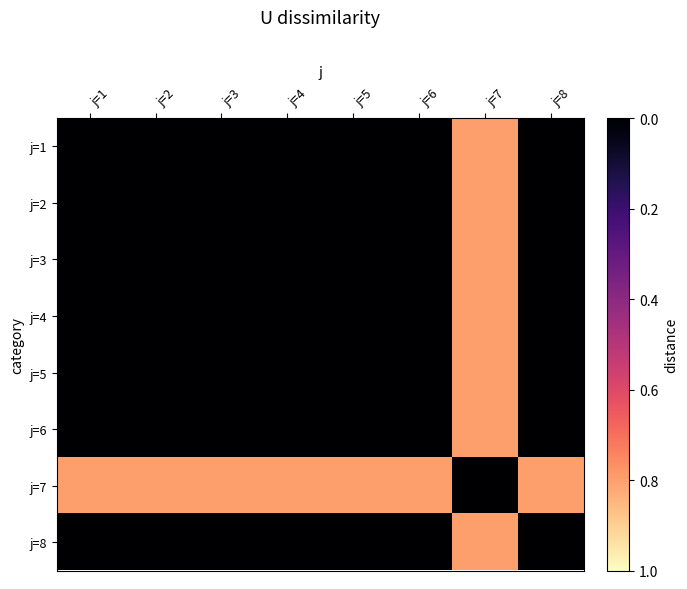

Reading left to right, list all the values displayed in this chart.

j=1: j=1=0.0	j=2=0.0	j=3=0.0	j=4=0.0	j=5=0.0	j=6=0.0	j=7=0.8	j=8=0.0
j=2: j=1=0.0	j=2=0.0	j=3=0.0	j=4=0.0	j=5=0.0	j=6=0.0	j=7=0.8	j=8=0.0
j=3: j=1=0.0	j=2=0.0	j=3=0.0	j=4=0.0	j=5=0.0	j=6=0.0	j=7=0.8	j=8=0.0
j=4: j=1=0.0	j=2=0.0	j=3=0.0	j=4=0.0	j=5=0.0	j=6=0.0	j=7=0.8	j=8=0.0
j=5: j=1=0.0	j=2=0.0	j=3=0.0	j=4=0.0	j=5=0.0	j=6=0.0	j=7=0.8	j=8=0.0
j=6: j=1=0.0	j=2=0.0	j=3=0.0	j=4=0.0	j=5=0.0	j=6=0.0	j=7=0.8	j=8=0.0
j=7: j=1=0.8	j=2=0.8	j=3=0.8	j=4=0.8	j=5=0.8	j=6=0.8	j=7=0.0	j=8=0.8
j=8: j=1=0.0	j=2=0.0	j=3=0.0	j=4=0.0	j=5=0.0	j=6=0.0	j=7=0.8	j=8=0.0